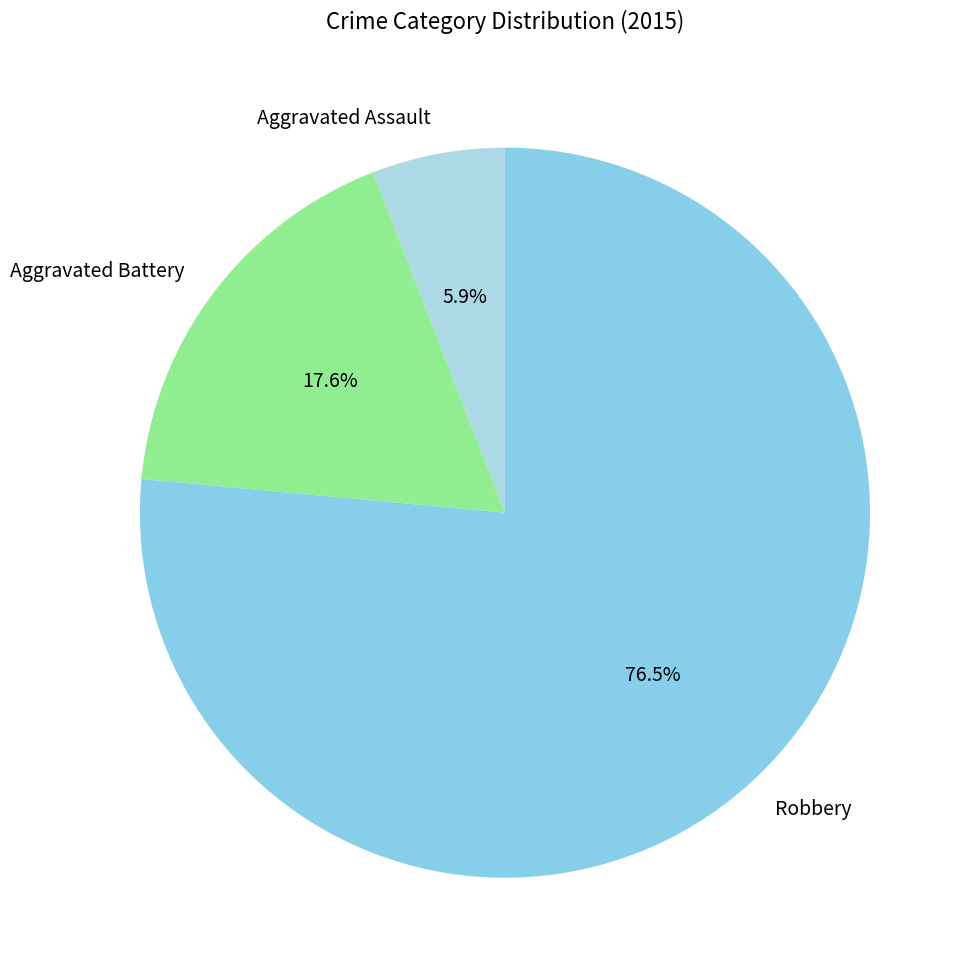

Which slice is the largest?

Robbery